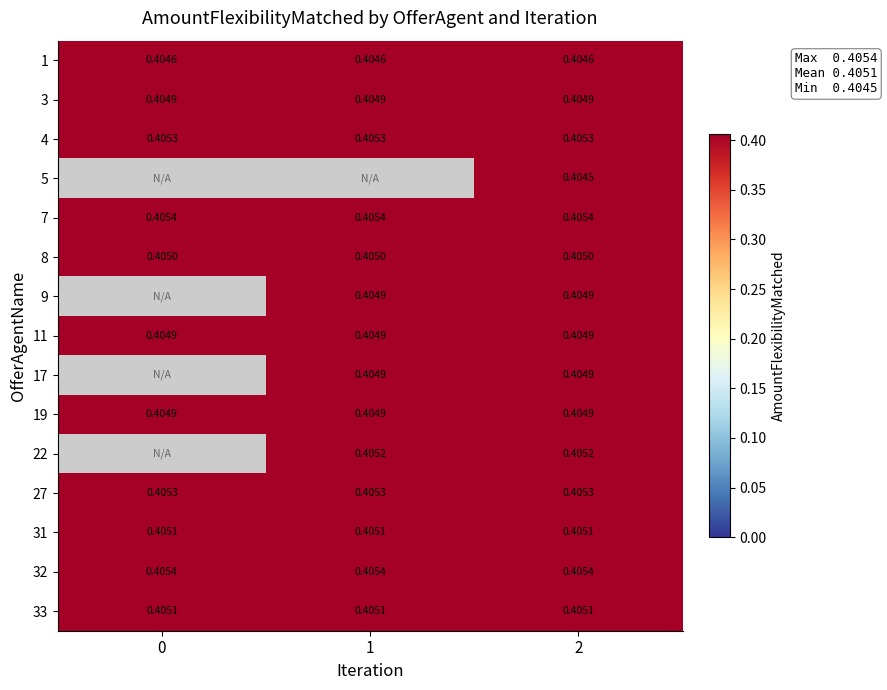

Between 2 and 1, which is larger?

2